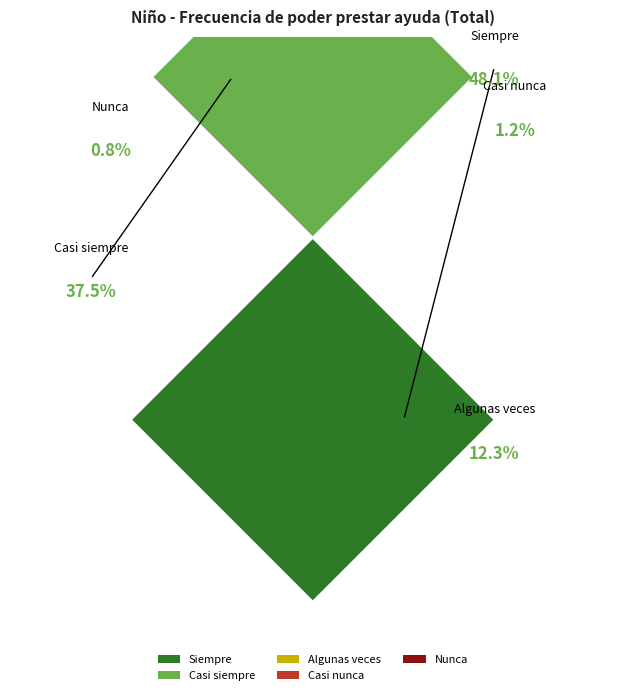

Which category has the biggest portion of the pie?

Siempre